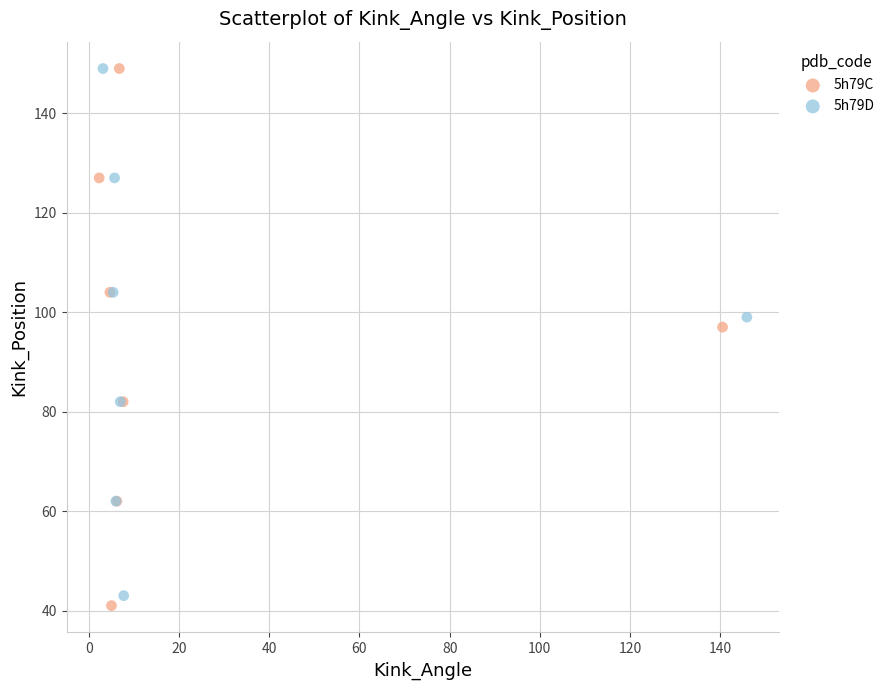

What are all the series names shown in the legend?

5h79C, 5h79D